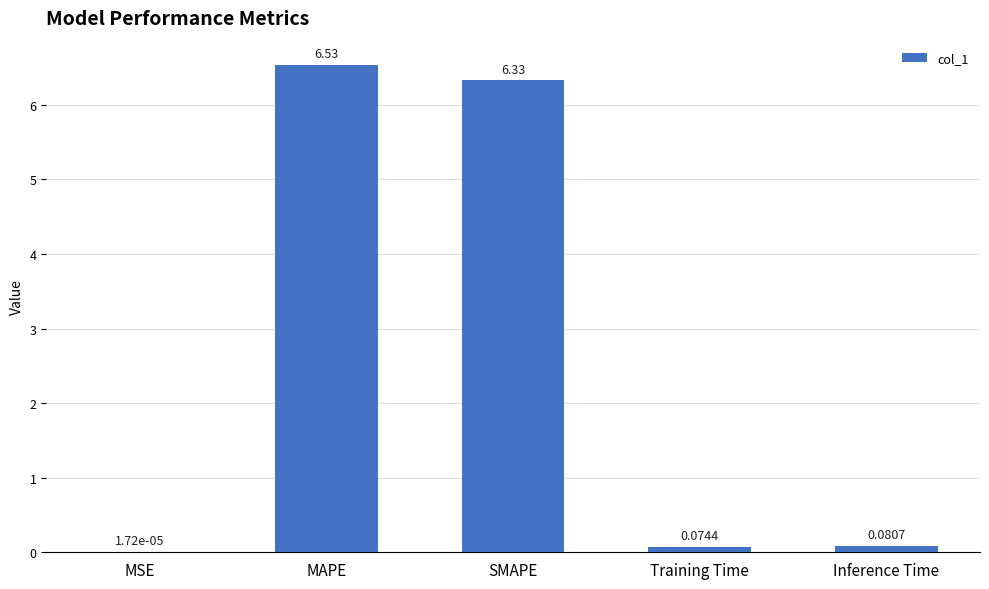

At which category does the chart reach its peak across all series?

MAPE